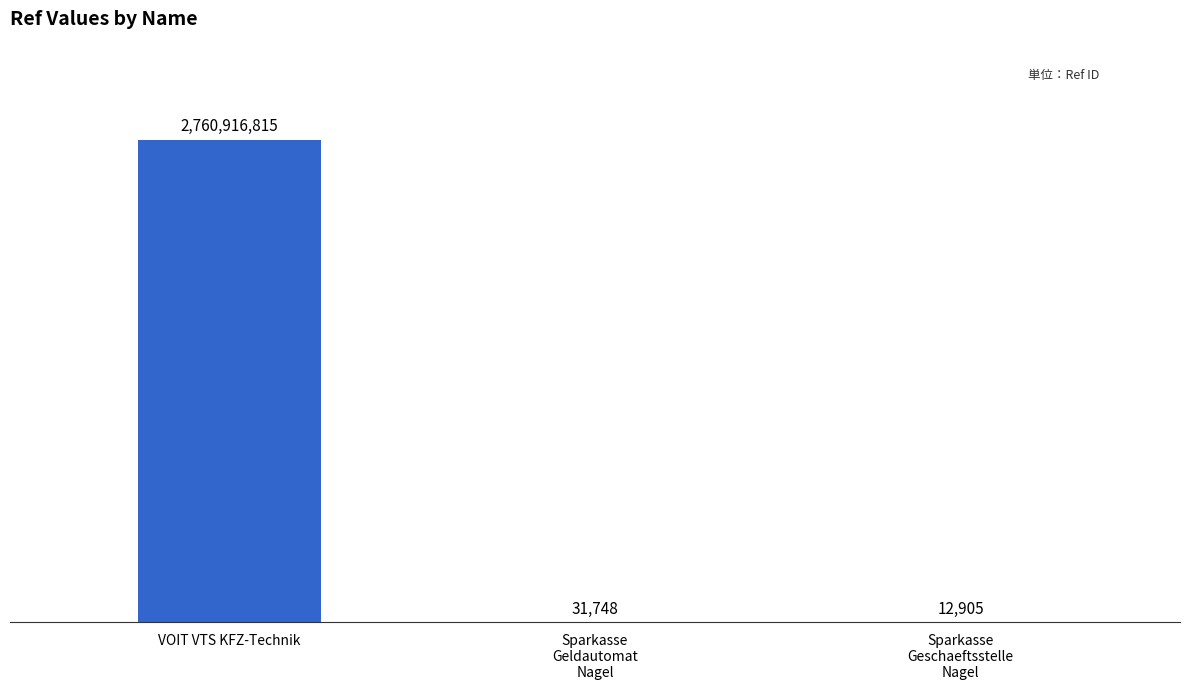

What is the value of the 2nd bar from the left?

31748